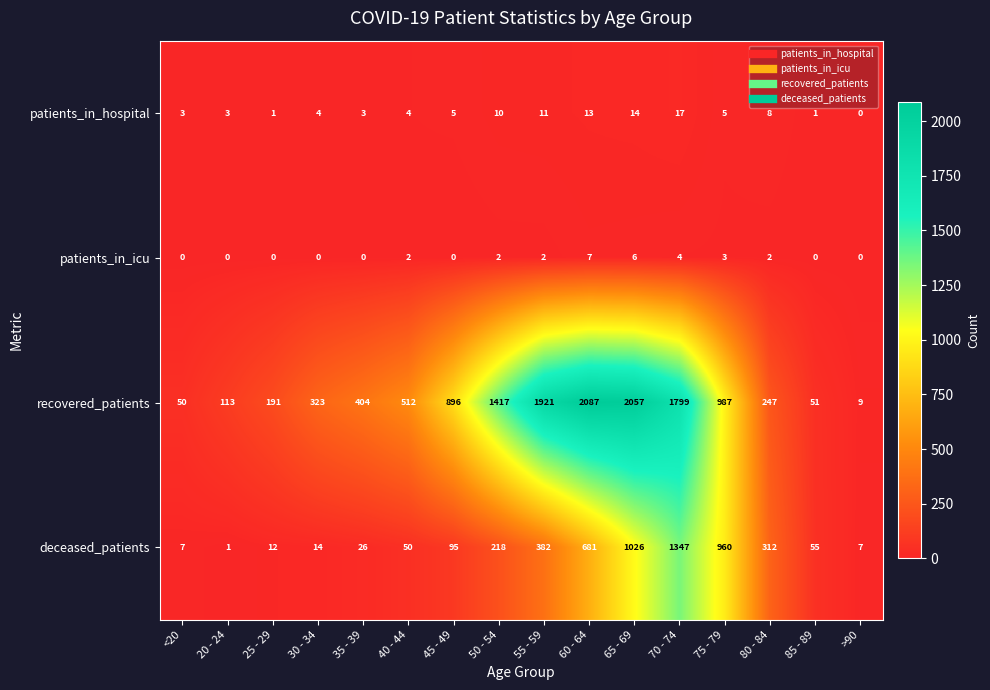

What is the total value across all series at 55 - 59?

2316